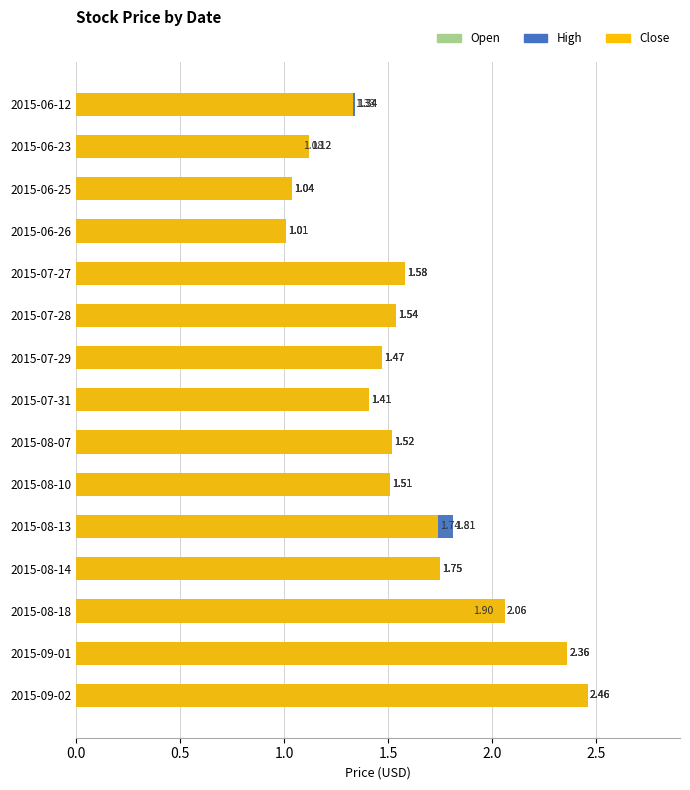

How many categories are shown in the chart?

15